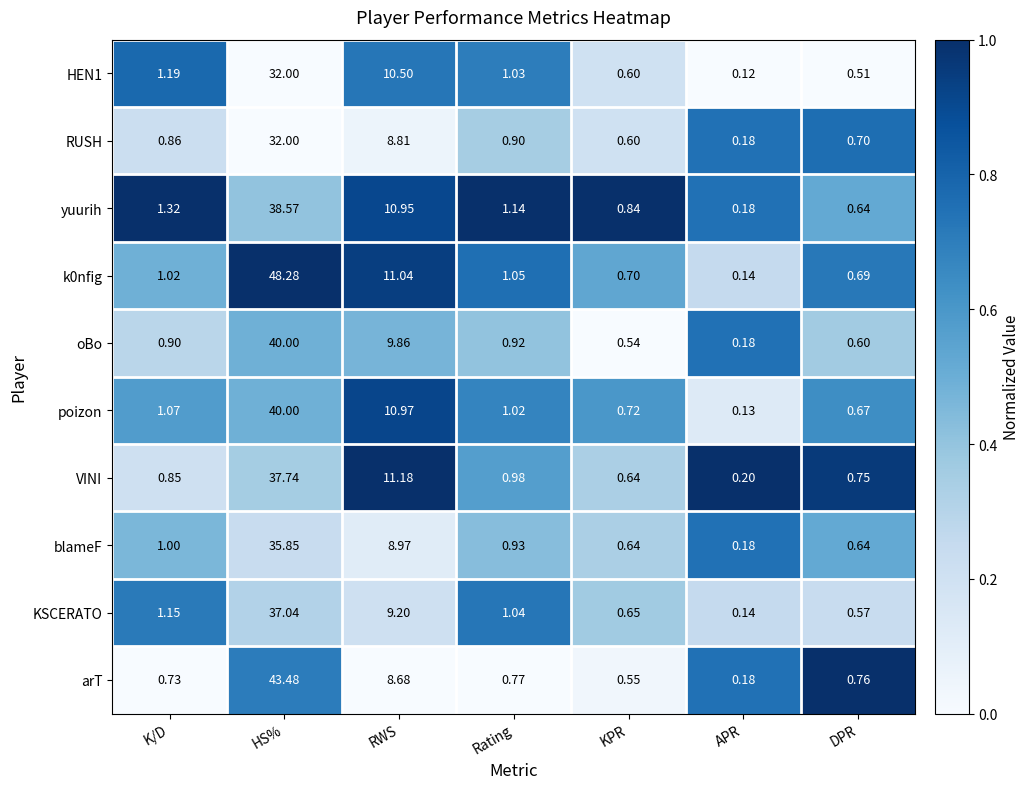

List the labels in order of yuurih value, smallest first.

APR, DPR, KPR, Rating, K/D, RWS, HS%